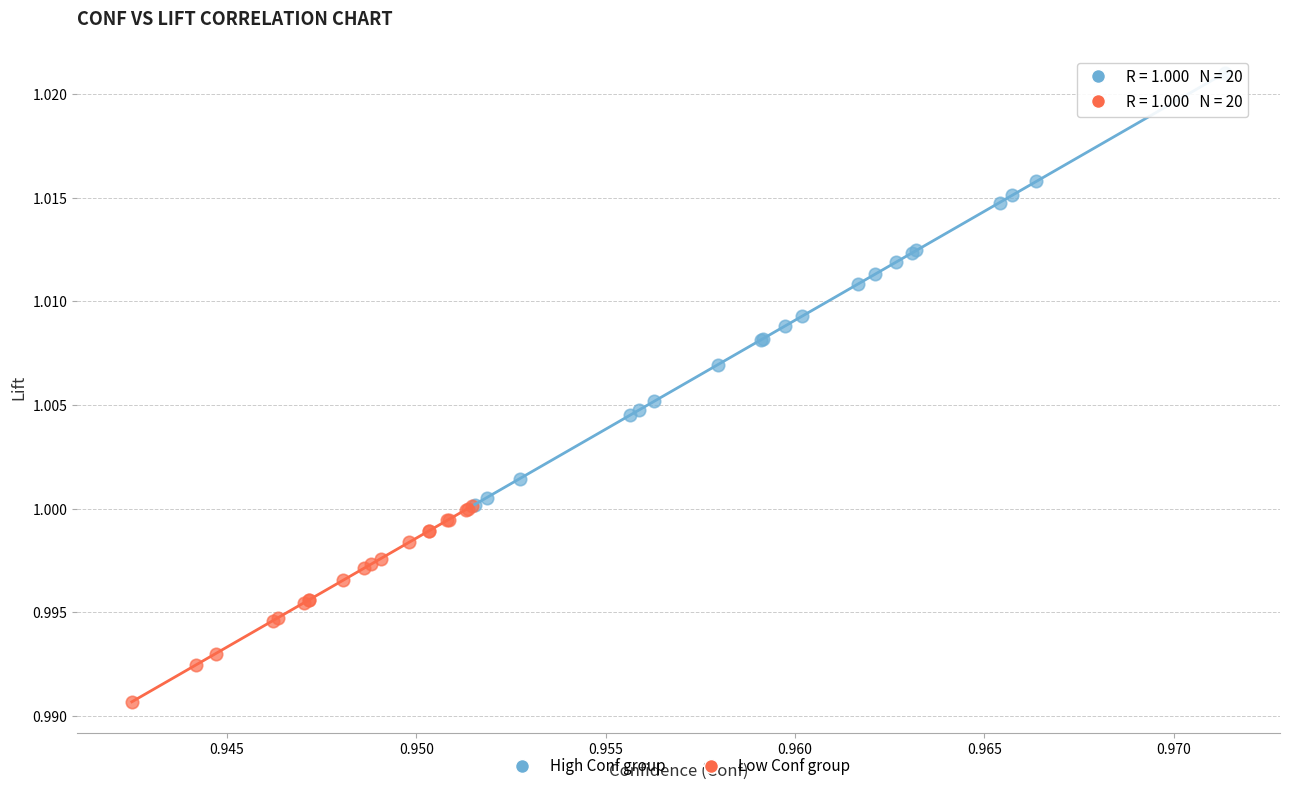

Which series reaches the maximum Y coordinate?

High Conf group